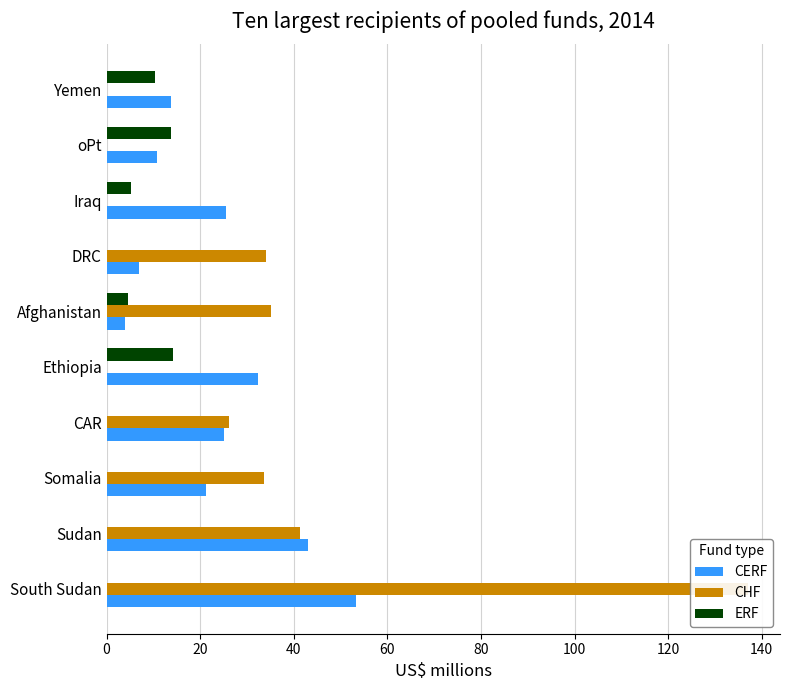

True or false: ERF has a value of 14.2 at 80.

True